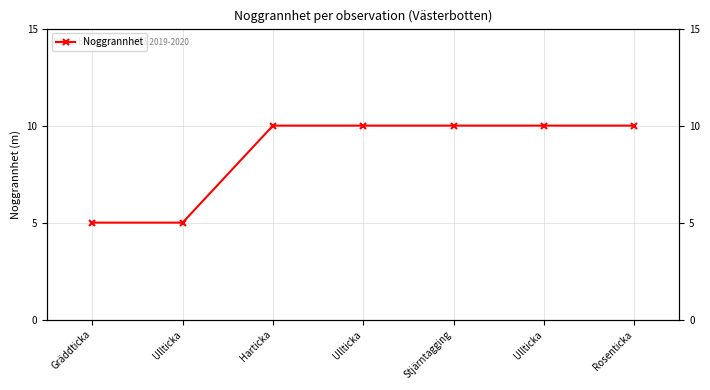

At which category does the chart reach its minimum across all series?

Gräddticka